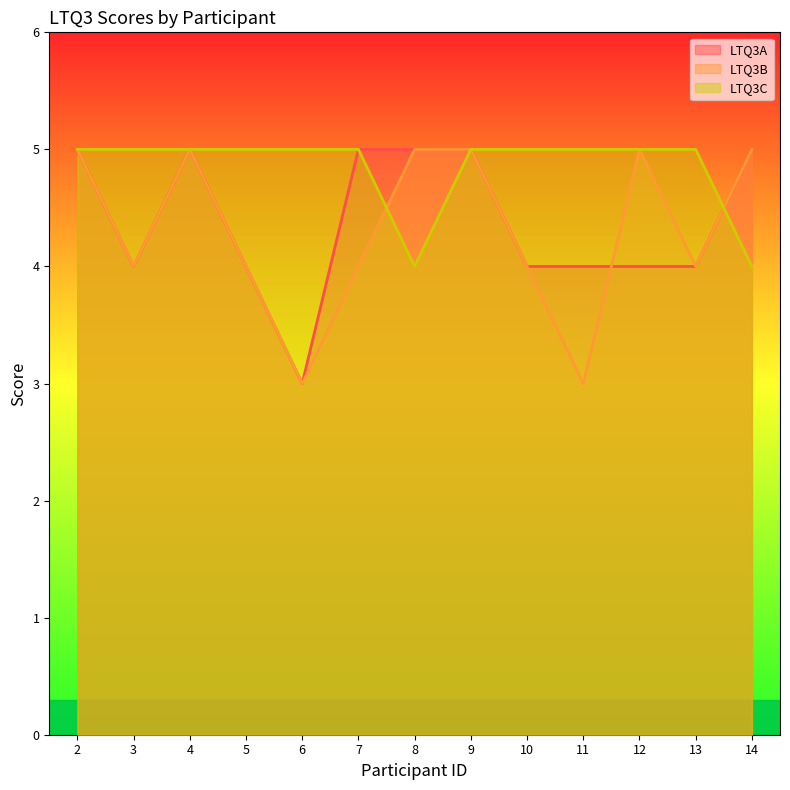

What is the value of the LTQ3B point at the 3rd from the left?

5